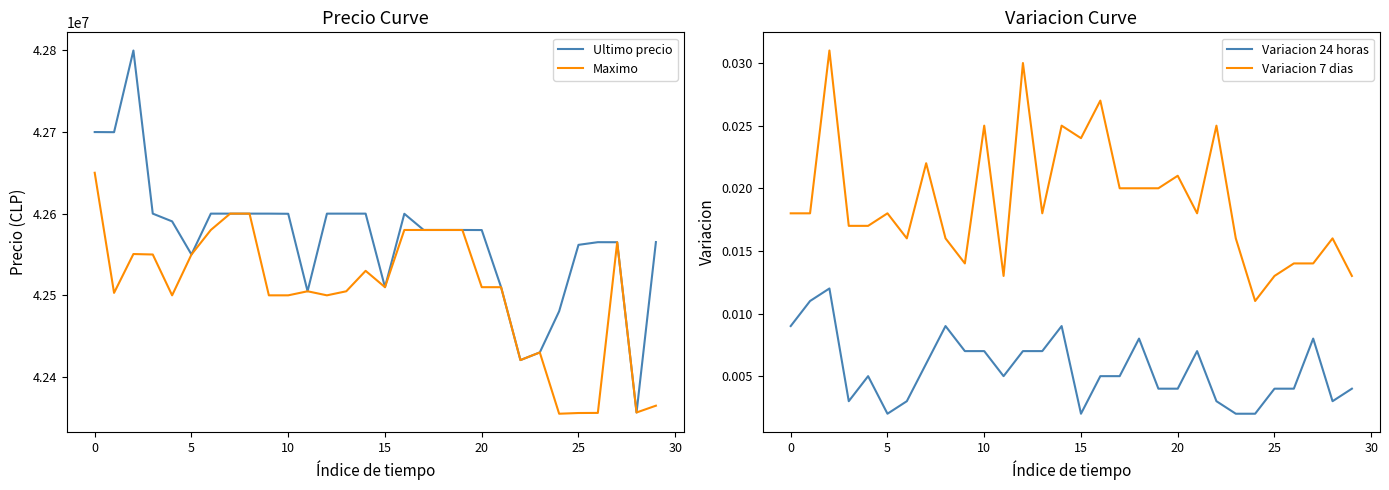

At which label does Ultimo precio first exceed 42580001?

0